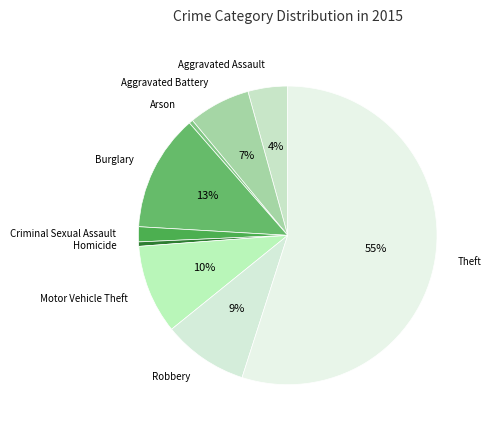

How many segments does this pie chart have?

9